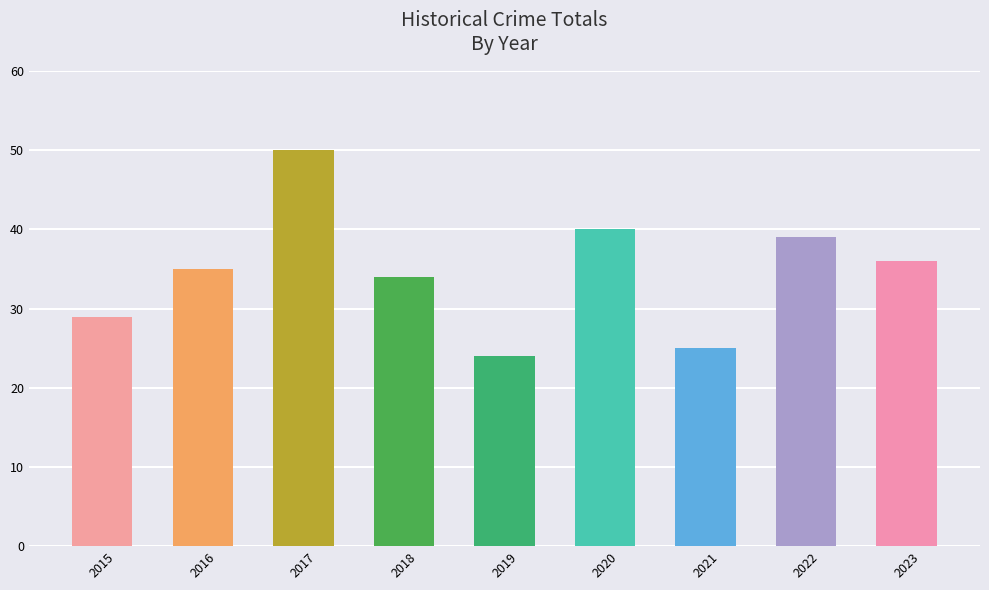

List the labels in order of value, largest first.

2017, 2020, 2022, 2023, 2016, 2018, 2015, 2021, 2019